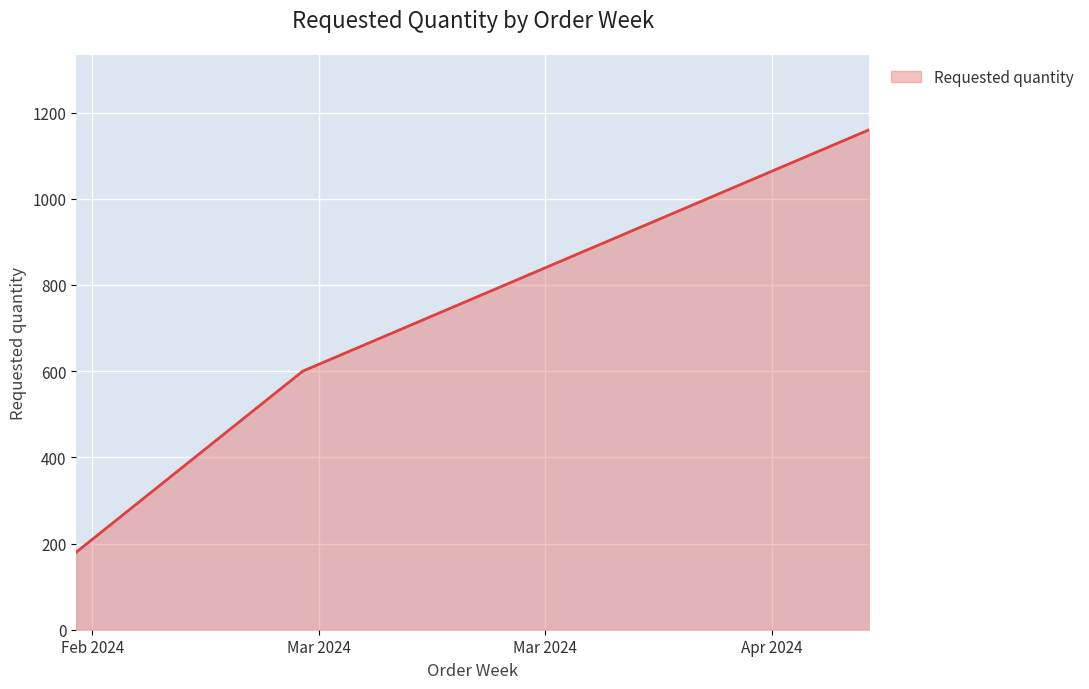

What is the sum of all values?

1940